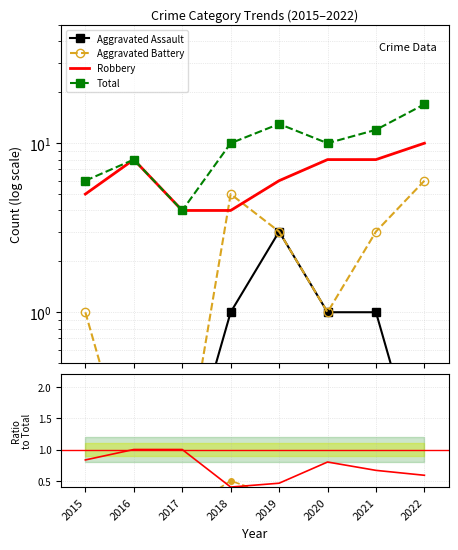

At which label is Aggravated Battery closest to 0?

2016